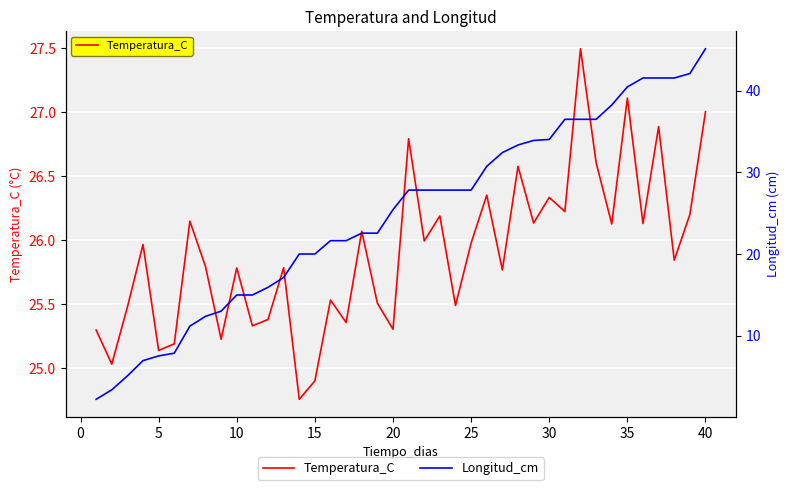

What is the maximum value for Temperatura_C?

27.5